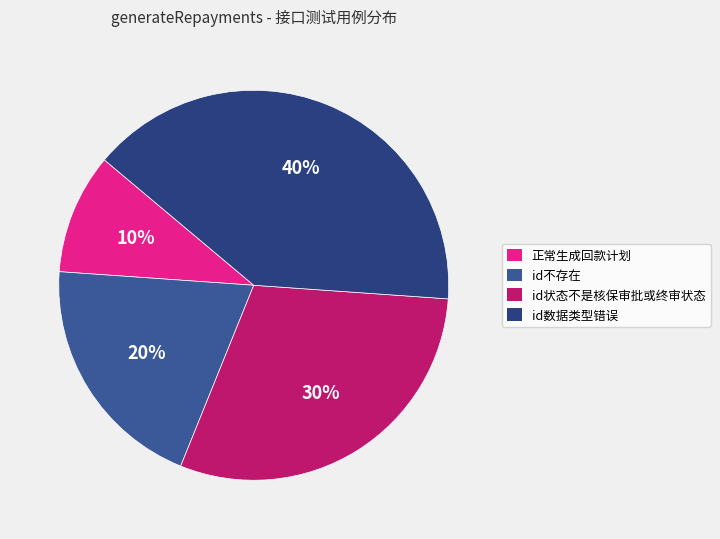

Combined, do id数据类型错误 and 正常生成回款计划 account for over 50%?

No